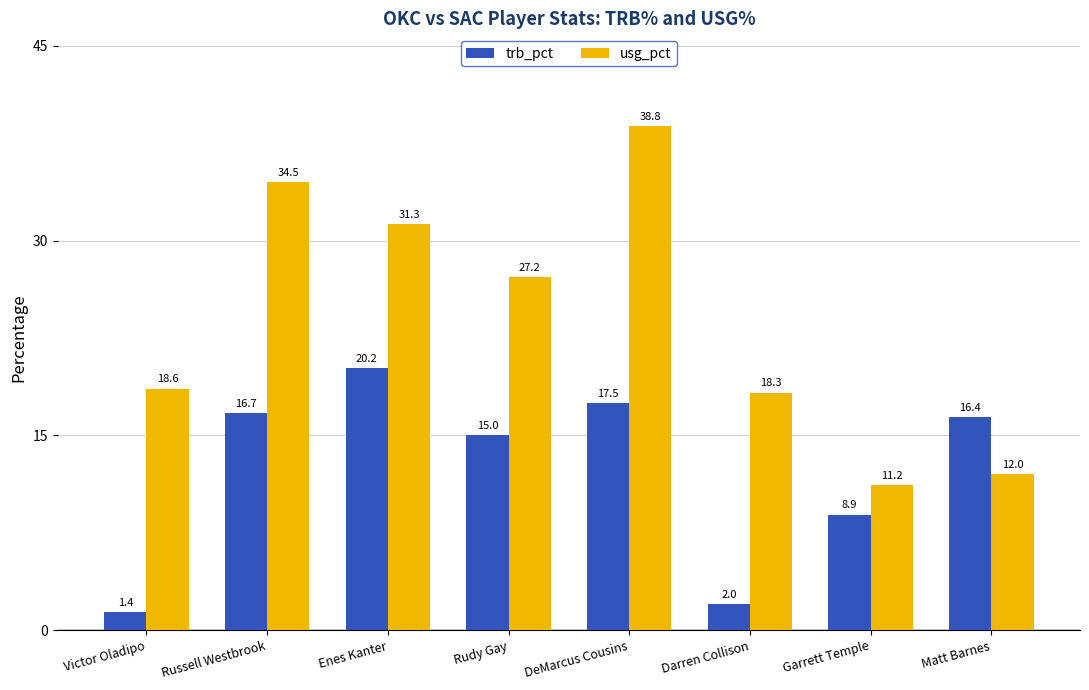

What position from the left is DeMarcus Cousins?

5